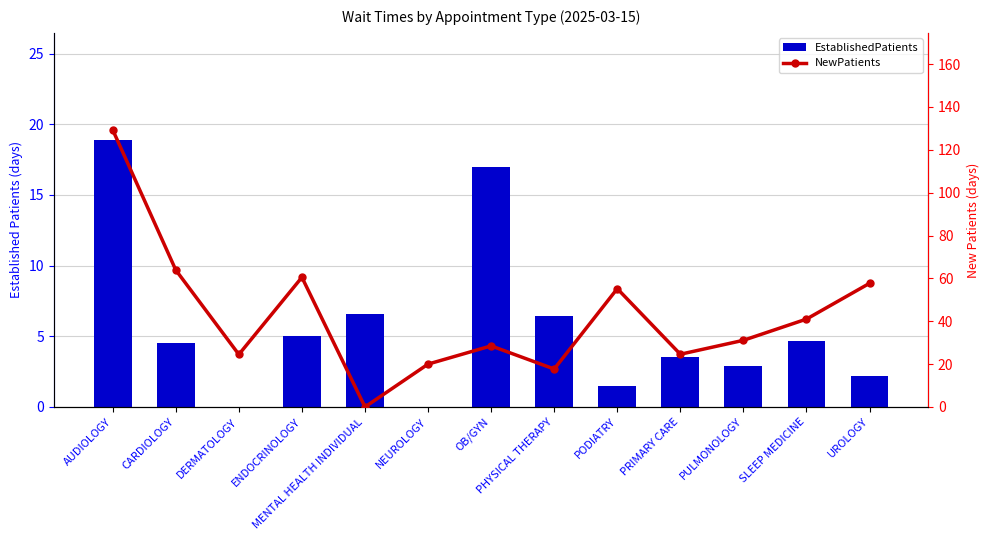

What is the label of the 4th bar from the right?

PRIMARY CARE